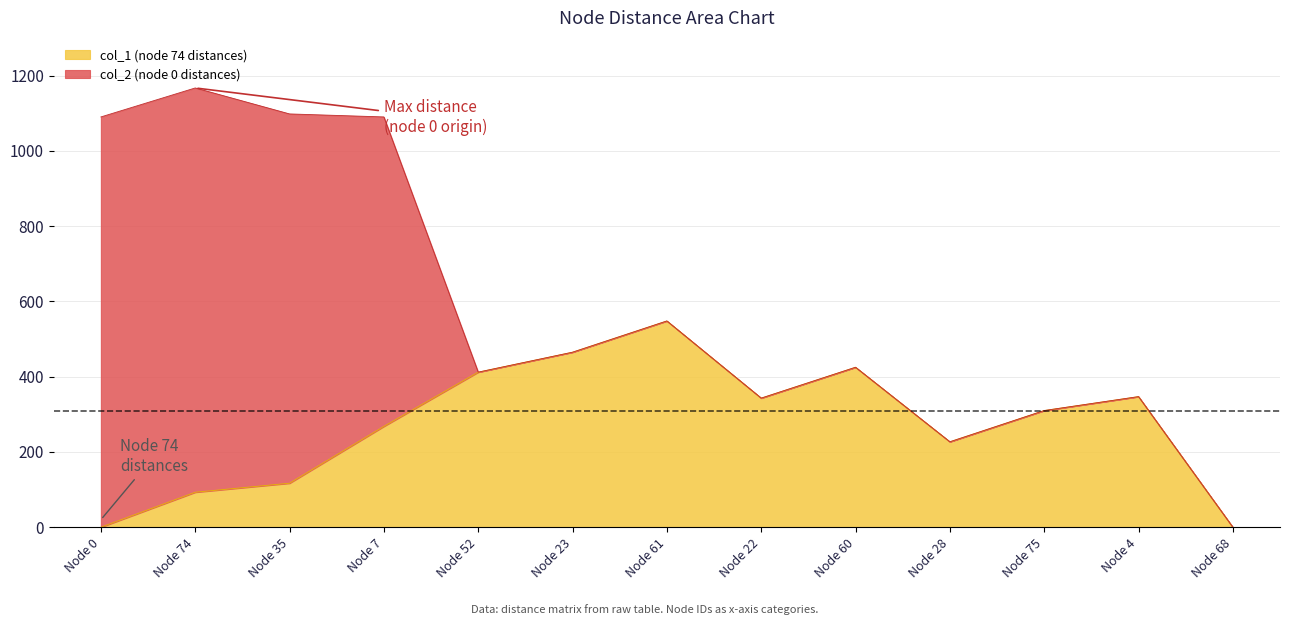

The value of col_1 (node 74 distances) at Node 60 is 425. True or false?

True